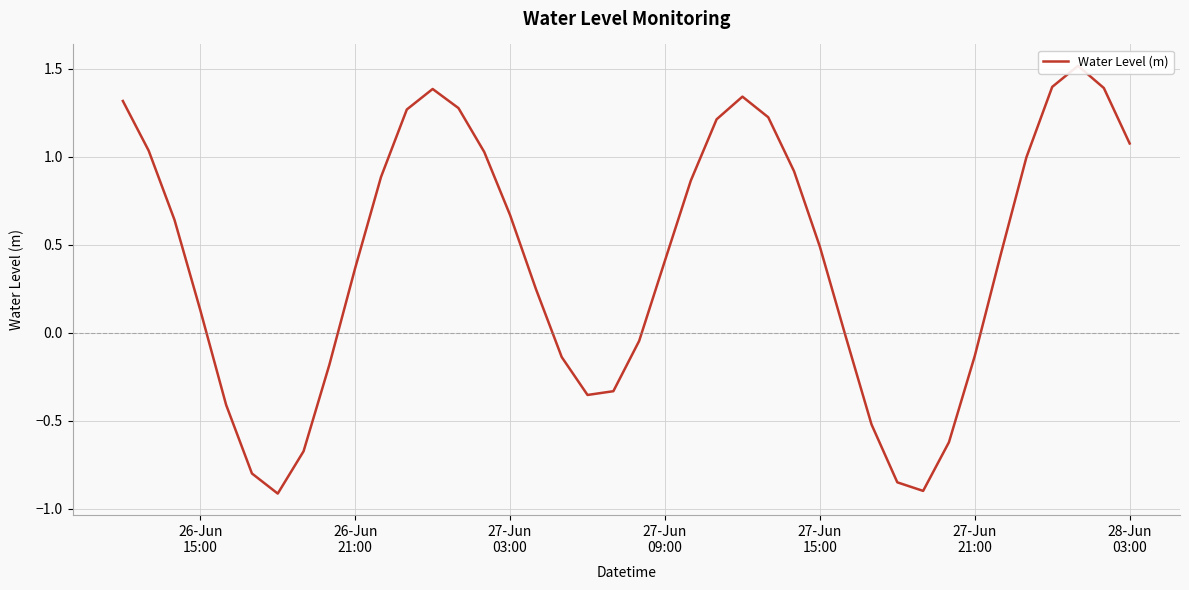

Is it true that the value at 26-Jun
15:00 is 0.4?

False